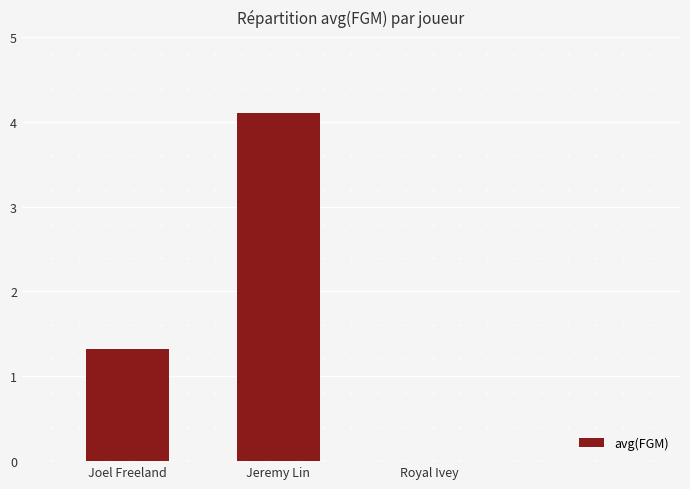

The value at Royal Ivey is 2.8. True or false?

False